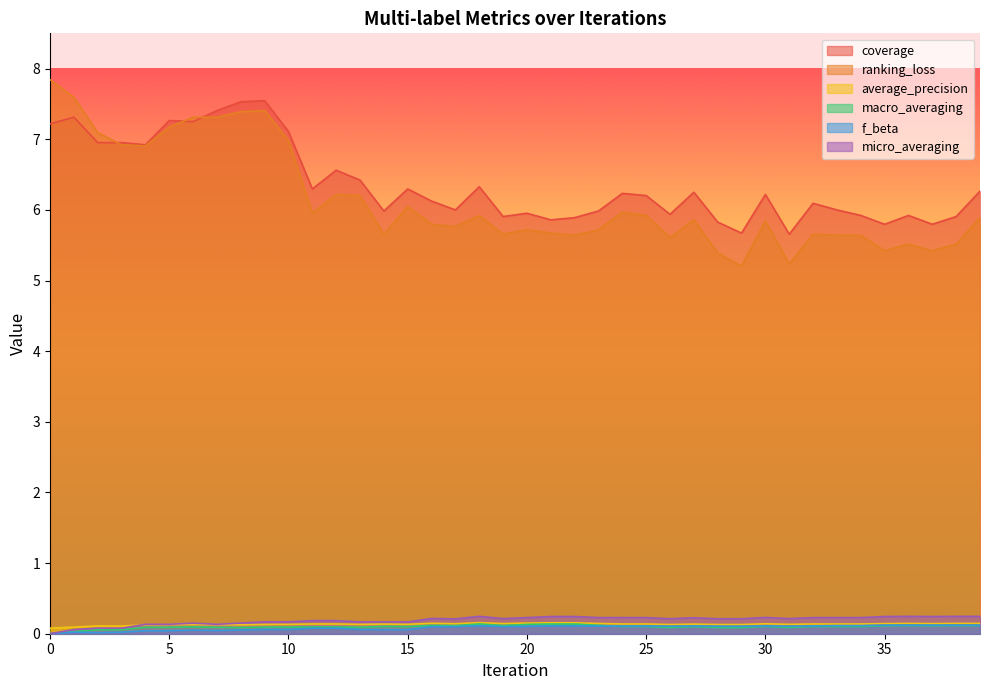

True or false: f_beta has more than 2 interior local peaks.

True